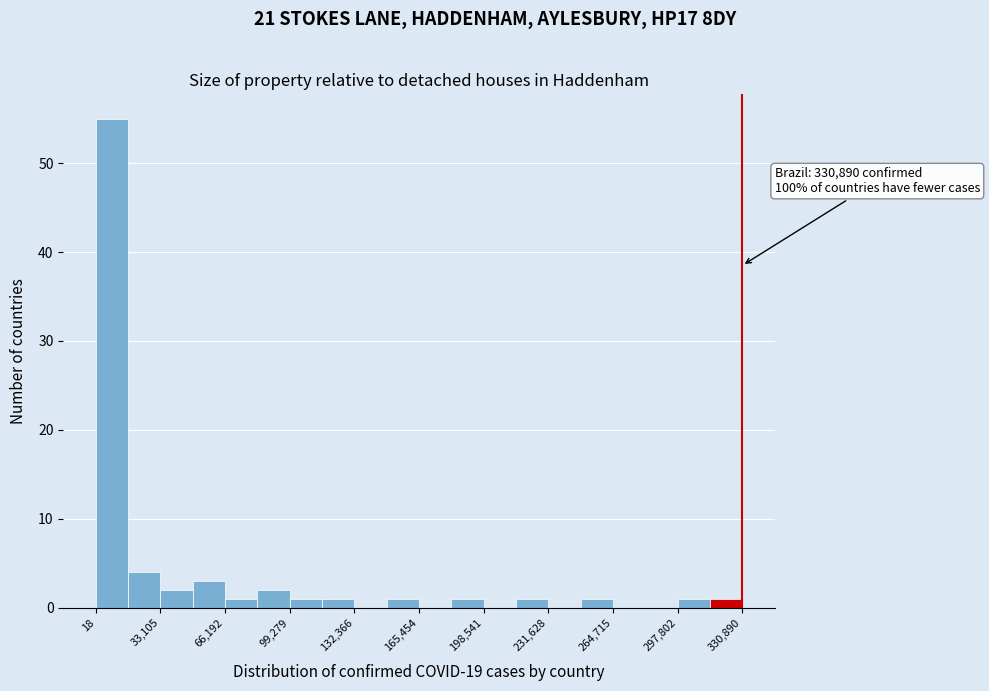

Read against the x-axis, roughly where is the centre of the tallest bar?

10000